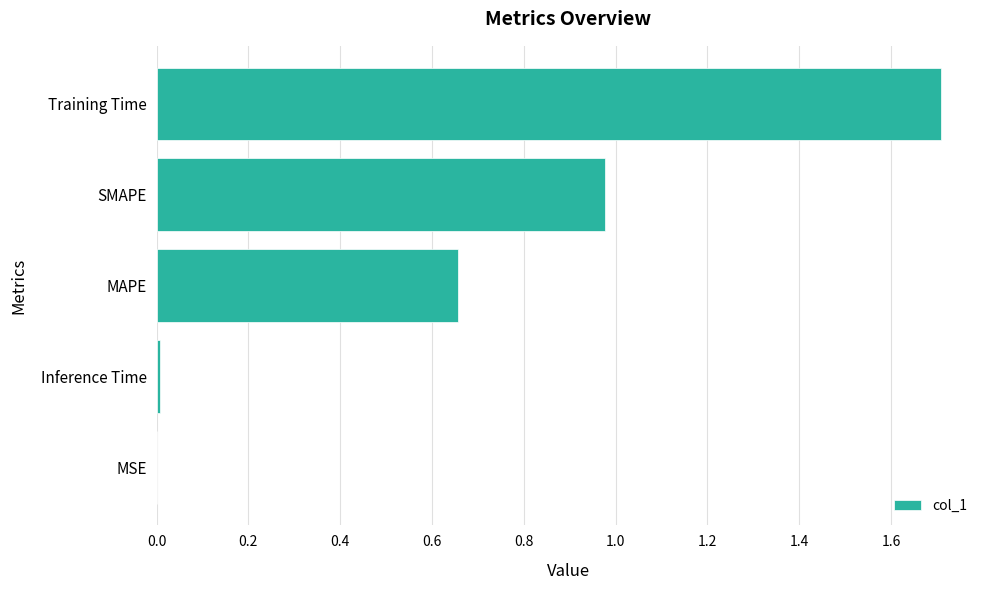

The chart shows a value of 1.2 at Training Time. True or false?

False